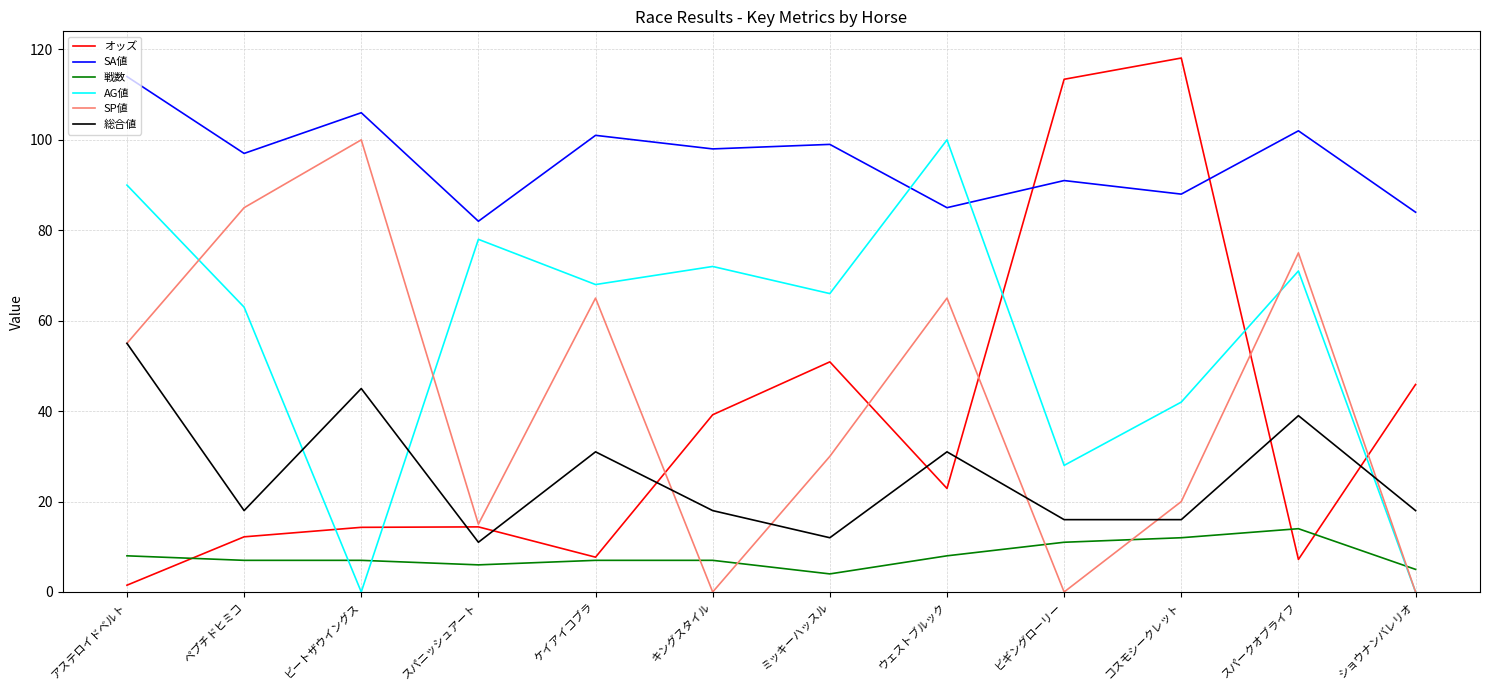

Where does the SA値 series first go above 98?

アステロイドベルト